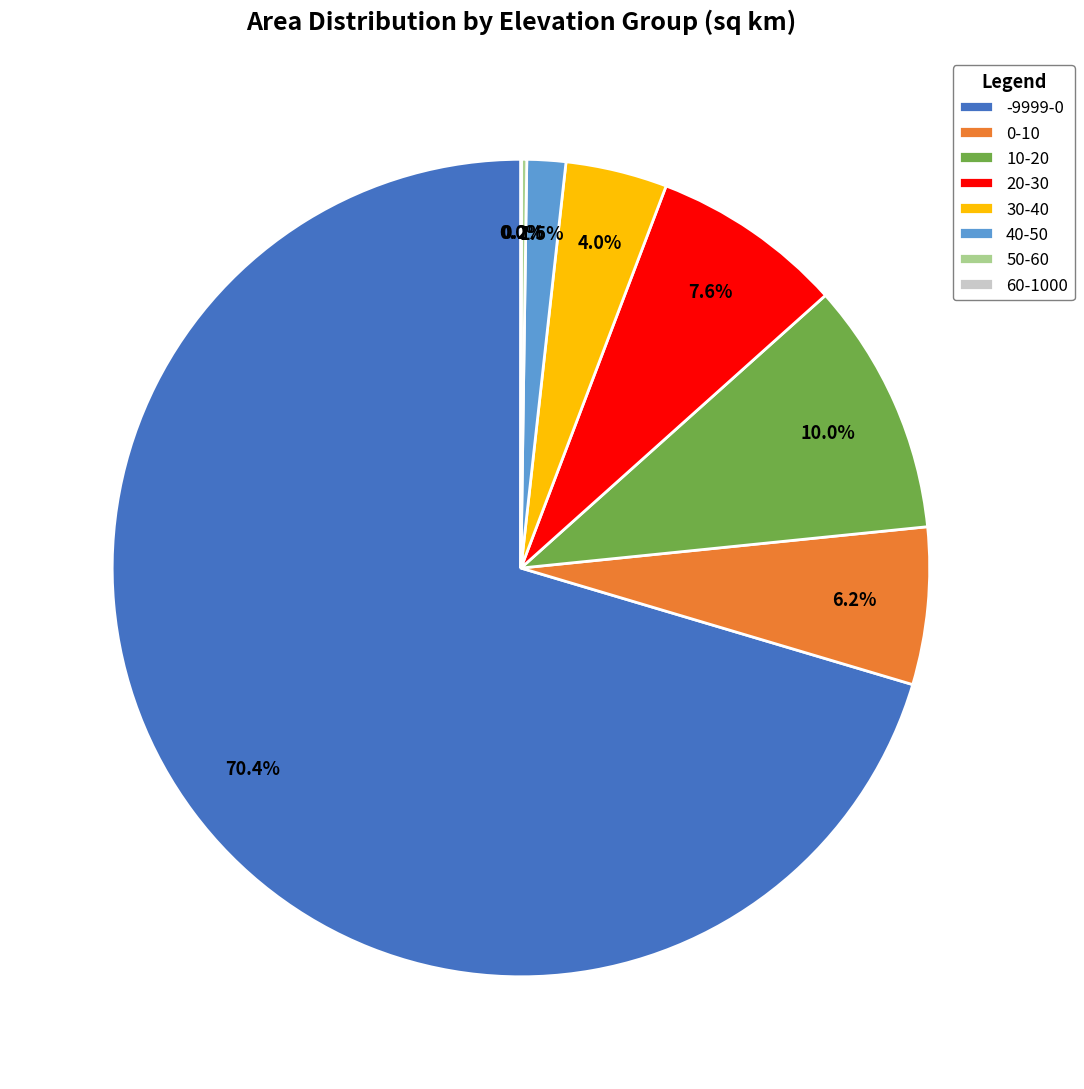

What is the largest slice in the pie chart?

-9999-0